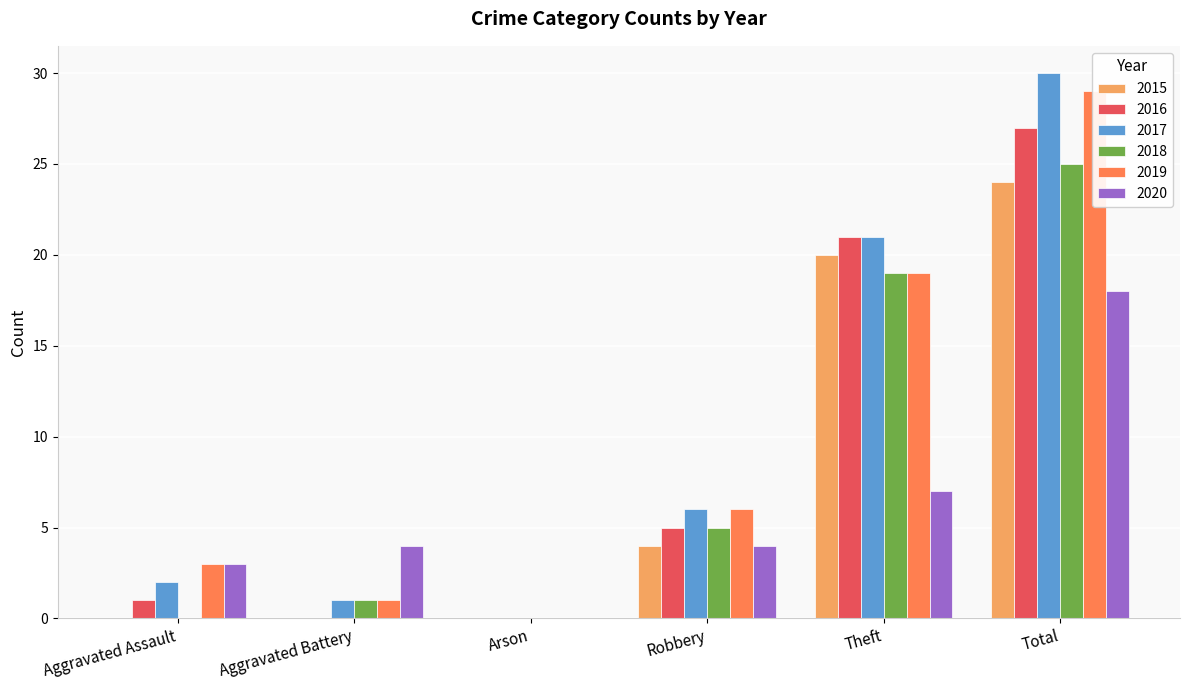

True or false: 2018 has a value of 5 at Robbery.

True